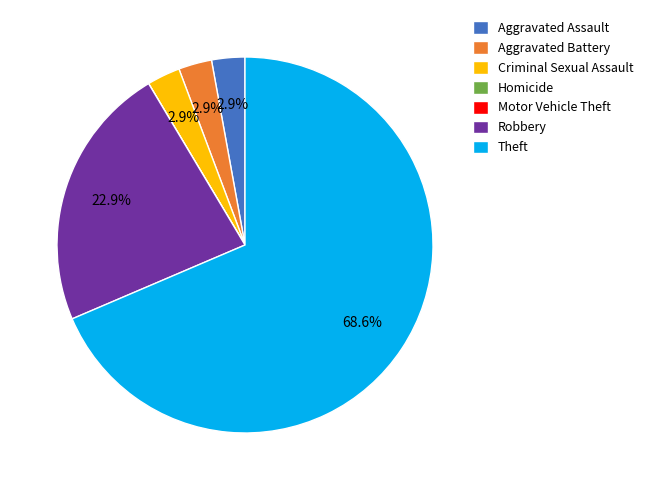

What is the ratio of the value at Robbery to the value at Theft?

0.3